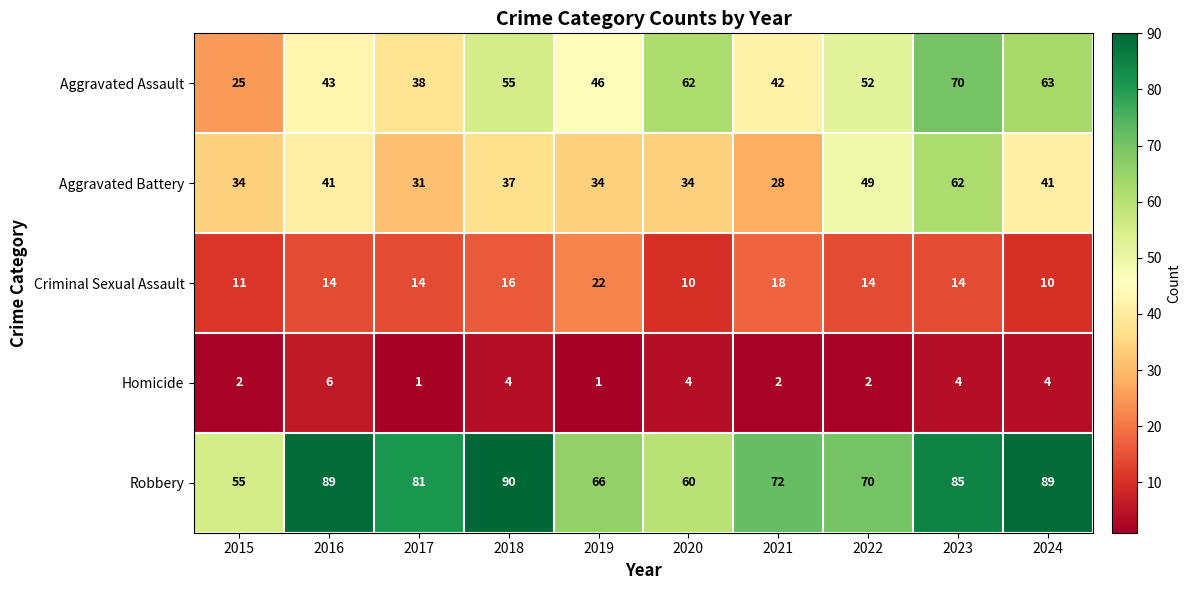

List the series in order of their peak value, lowest first.

Homicide, Criminal Sexual Assault, Aggravated Battery, Aggravated Assault, Robbery